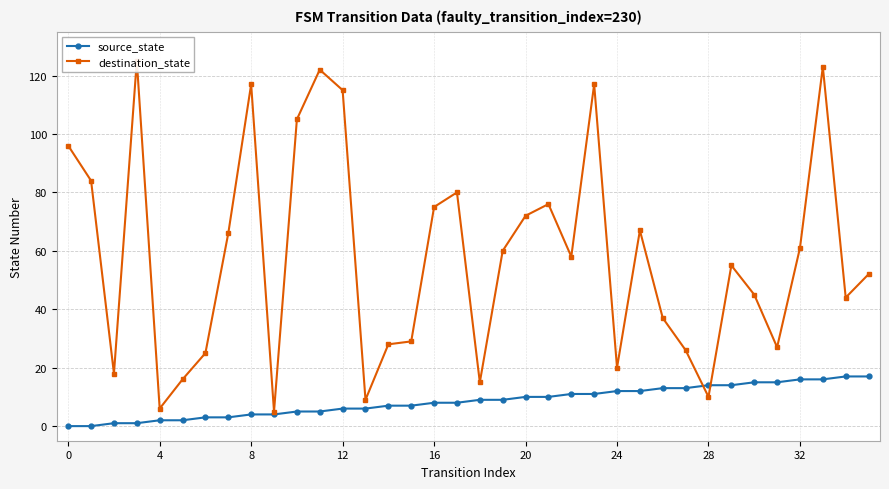

The value of source_state at 12 is 6. True or false?

True